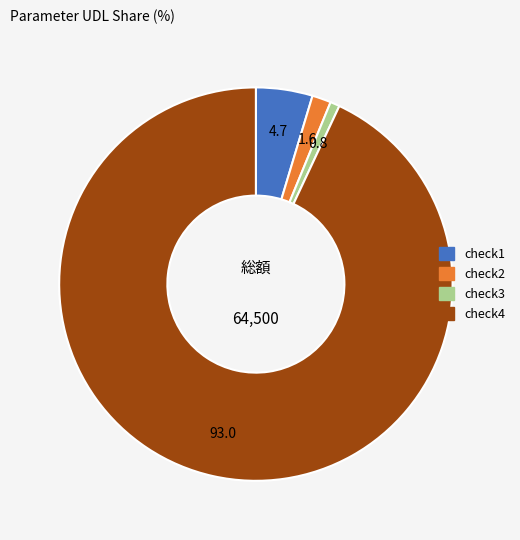

Which slice represents more than half of the pie?

check4